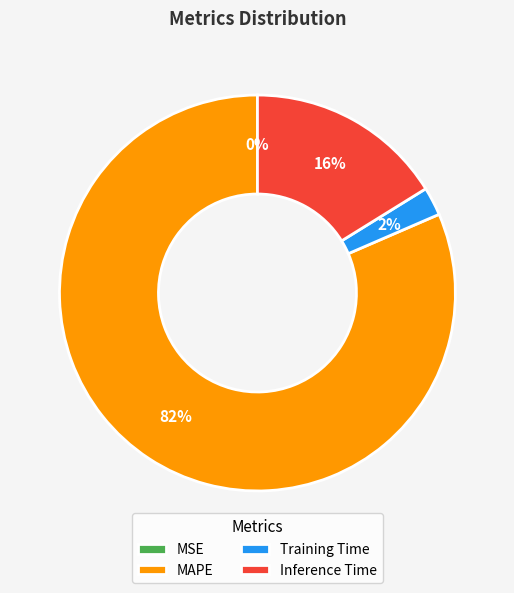

Is it true that Inference Time is 27% of the pie?

False